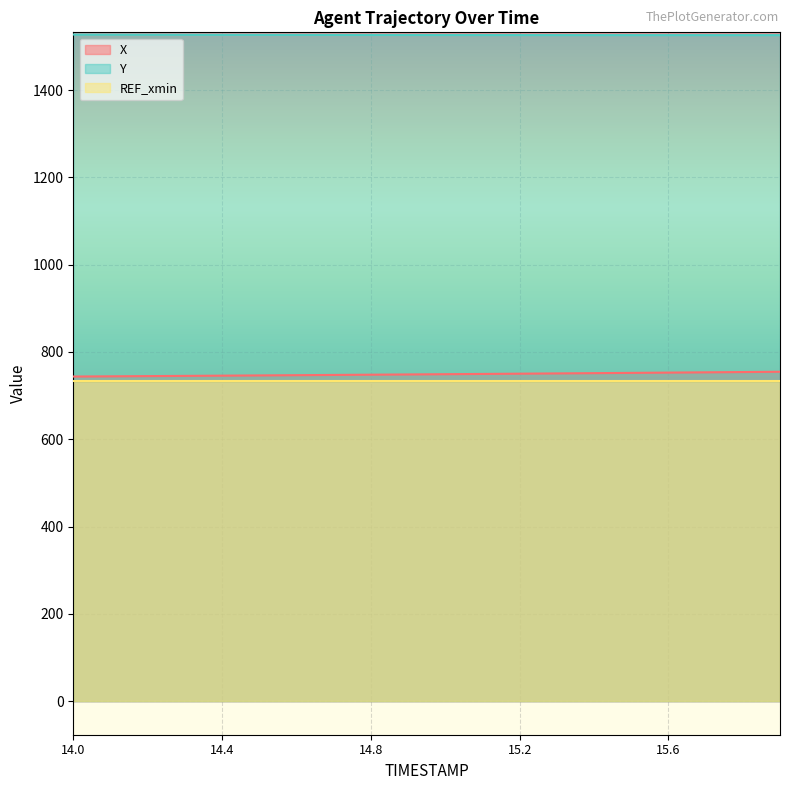

At which category does the chart reach its minimum across all series?

14.0